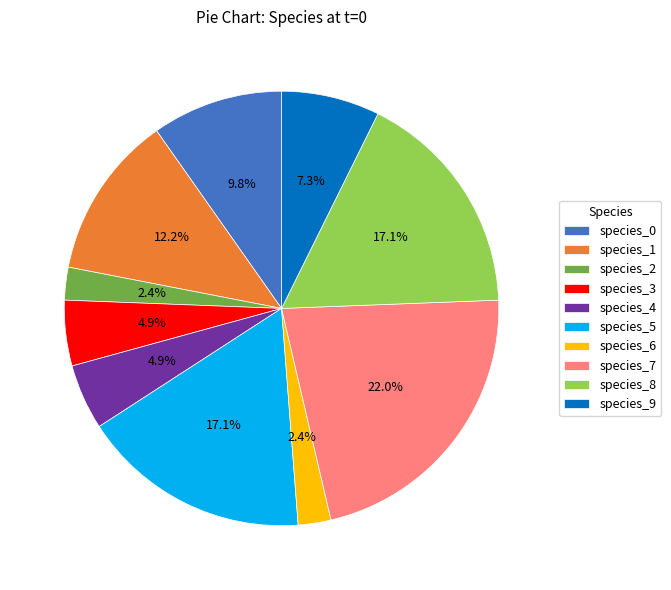

To the nearest percent, what is the difference between the largest and smallest slice percentages?

20%